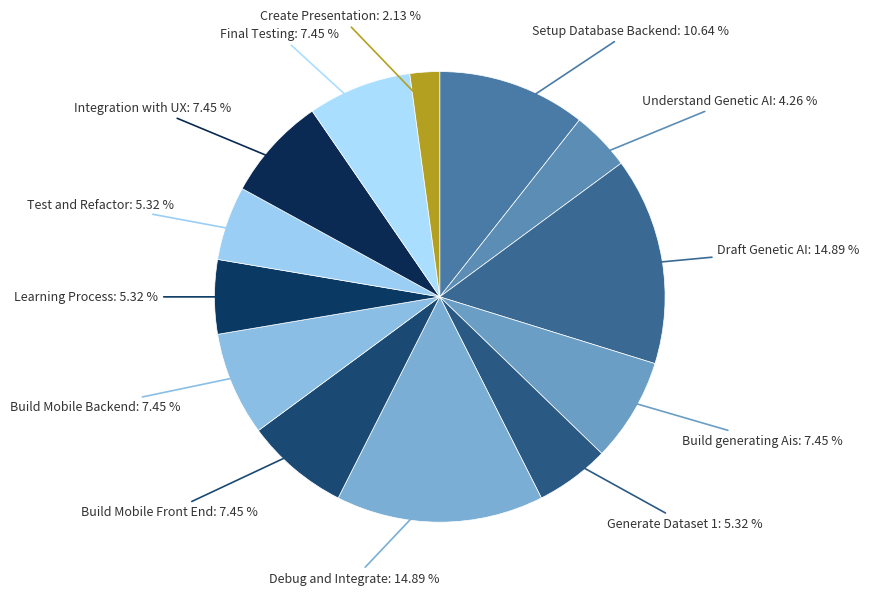

What is the ratio of the value at Draft Genetic AI to the value at Build Mobile Backend?

2.0